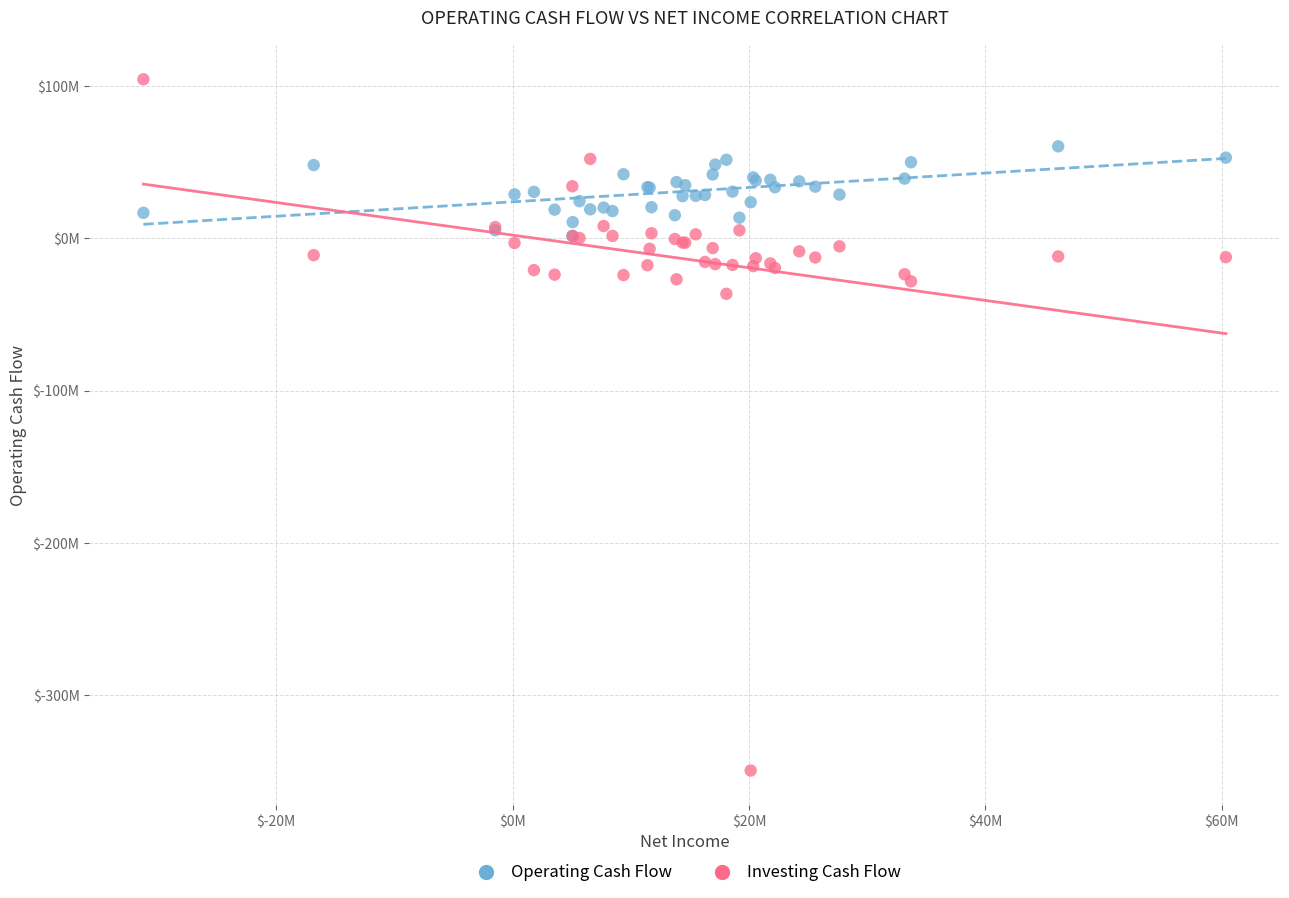

Which series reaches the maximum Y coordinate?

Investing Cash Flow